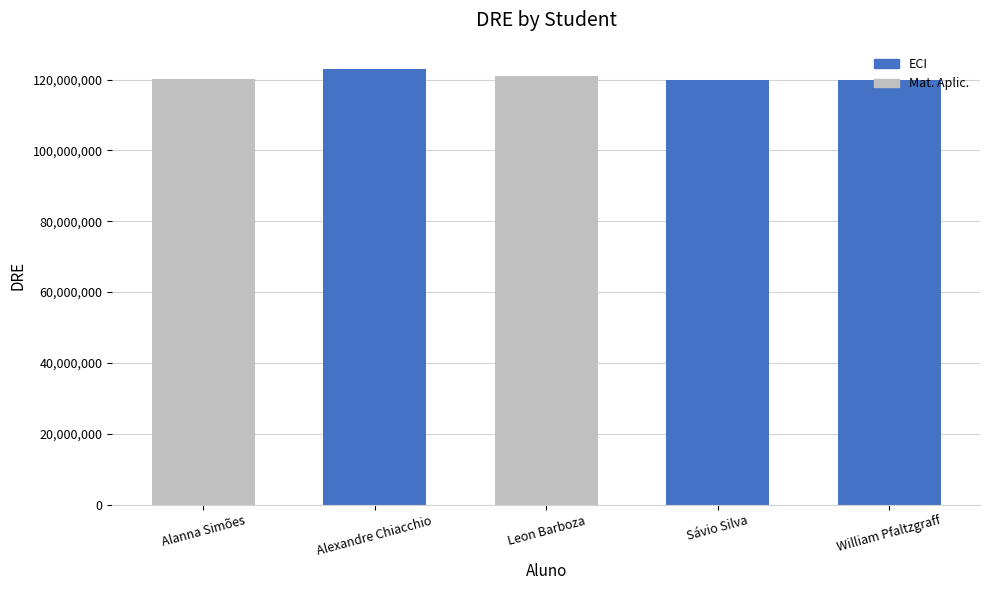

At which category does the chart reach its peak across all series?

Alexandre Chiacchio